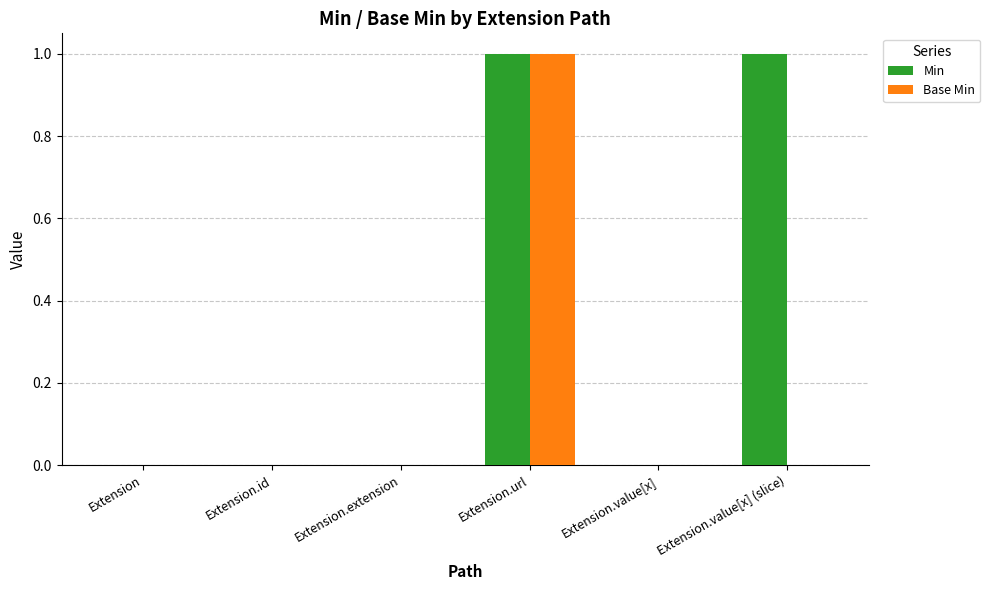

Which series has the largest total across all categories?

Min